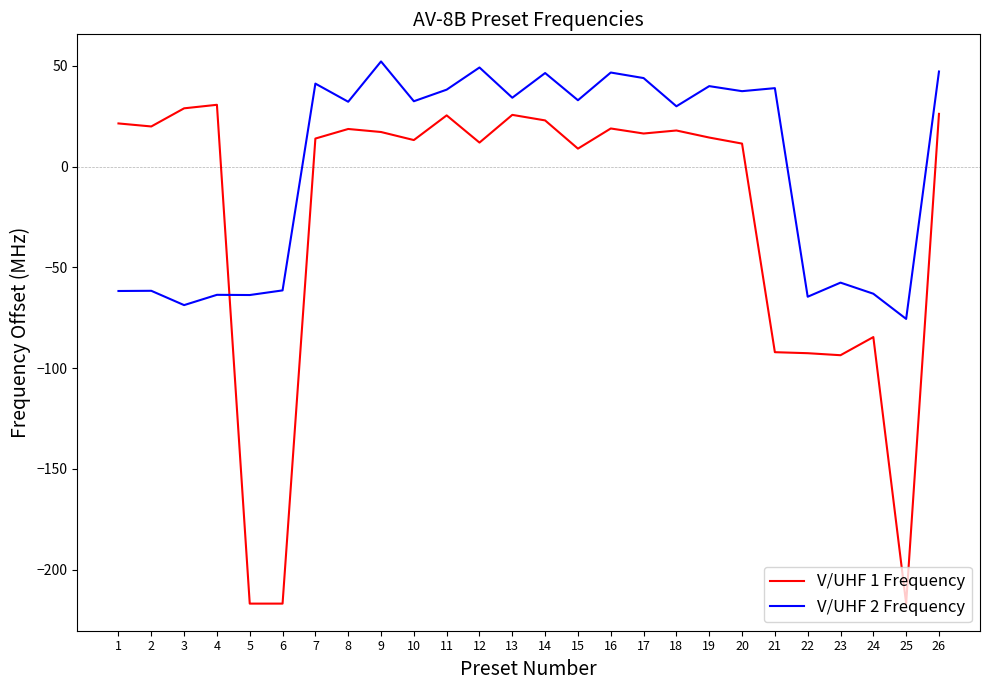

Where does the V/UHF 1 Frequency series first go above 16?

1